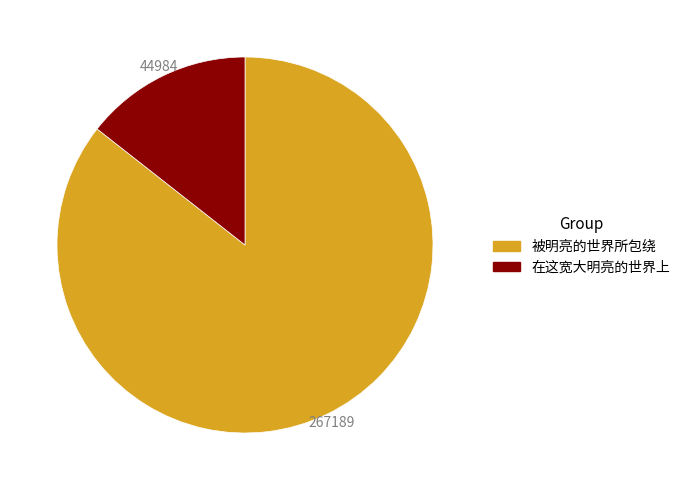

Rank the categories by value from highest to lowest.

被明亮的世界所包绕, 在这宽大明亮的世界上